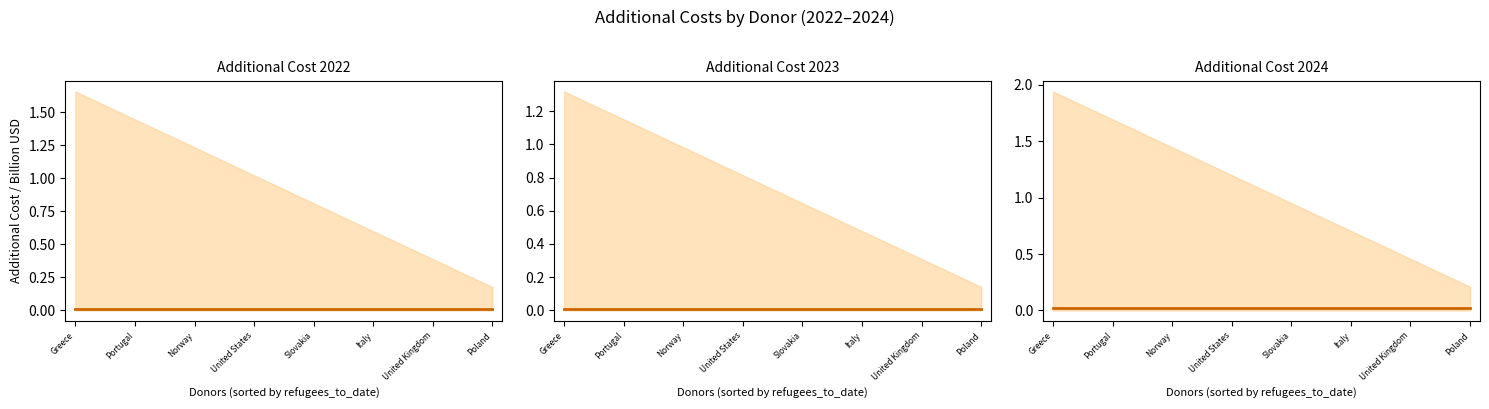

True or false: additional_cost_2023 and additional_cost_2022 intersect in this chart.

False